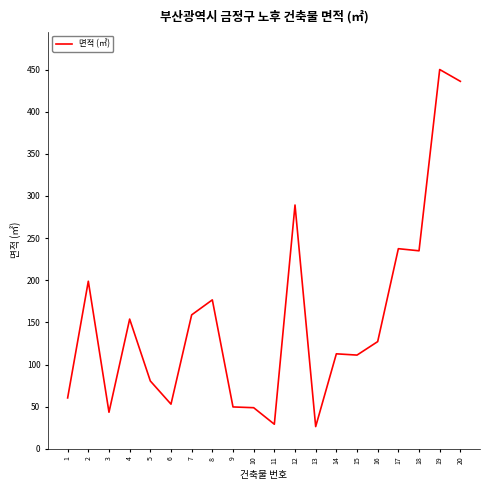

What is the greatest value displayed?

450.0